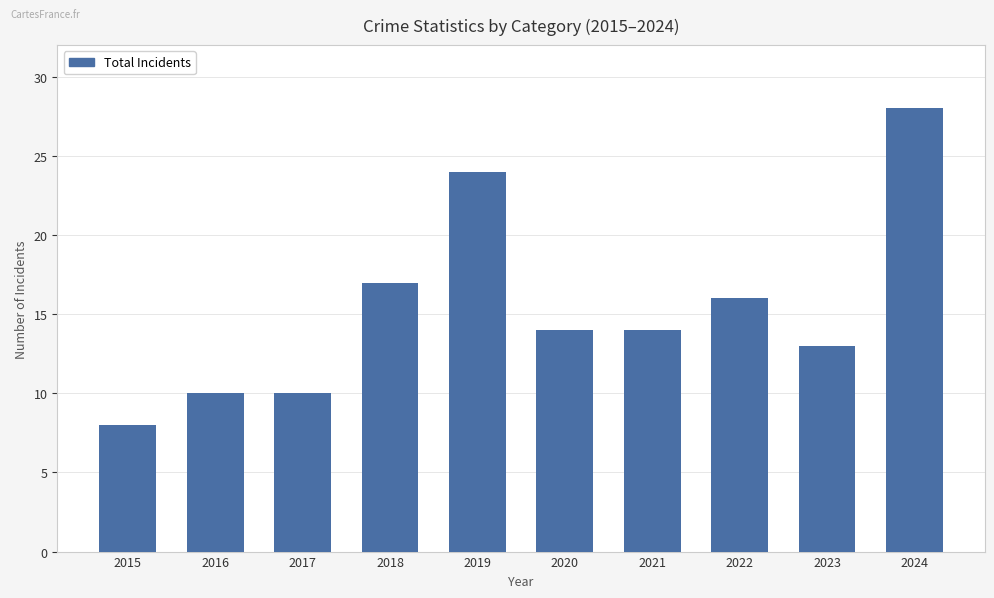

Count the number of data series in this chart.

1